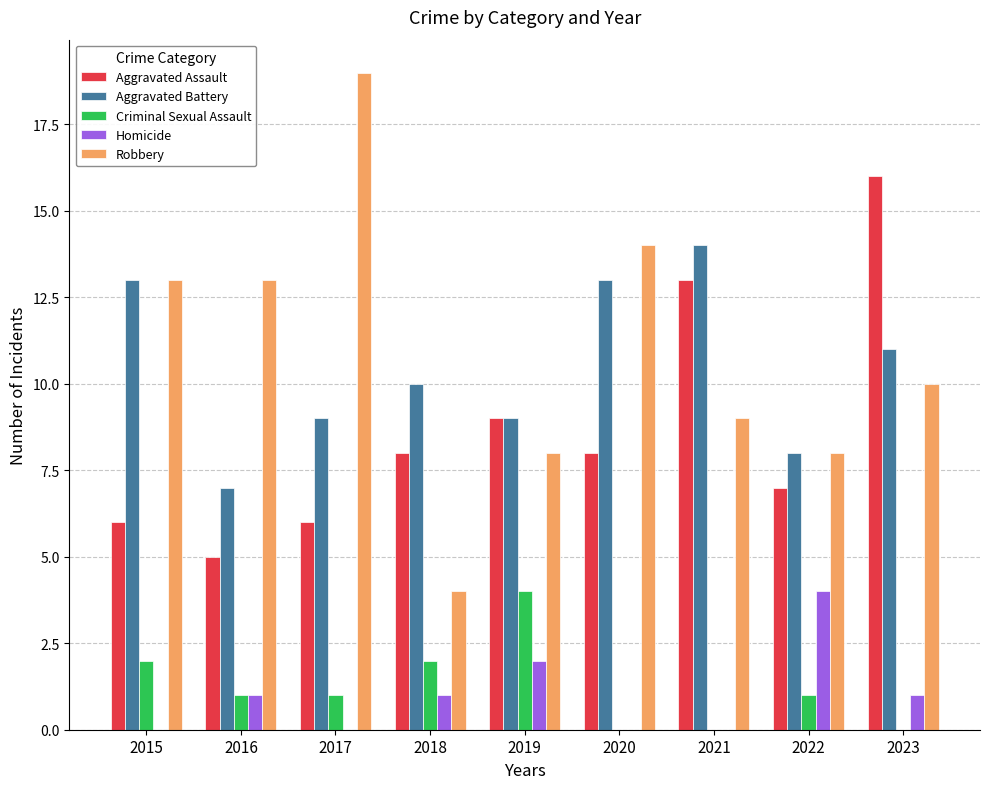

Reading right to left, what are all the values shown in this chart?

Aggravated Assault: 2023=16	2022=7	2021=13	2020=8	2019=9	2018=8	2017=6	2016=5	2015=6
Aggravated Battery: 2023=11	2022=8	2021=14	2020=13	2019=9	2018=10	2017=9	2016=7	2015=13
Criminal Sexual Assault: 2023=0	2022=1	2021=0	2020=0	2019=4	2018=2	2017=1	2016=1	2015=2
Homicide: 2023=1	2022=4	2021=0	2020=0	2019=2	2018=1	2017=0	2016=1	2015=0
Robbery: 2023=10	2022=8	2021=9	2020=14	2019=8	2018=4	2017=19	2016=13	2015=13